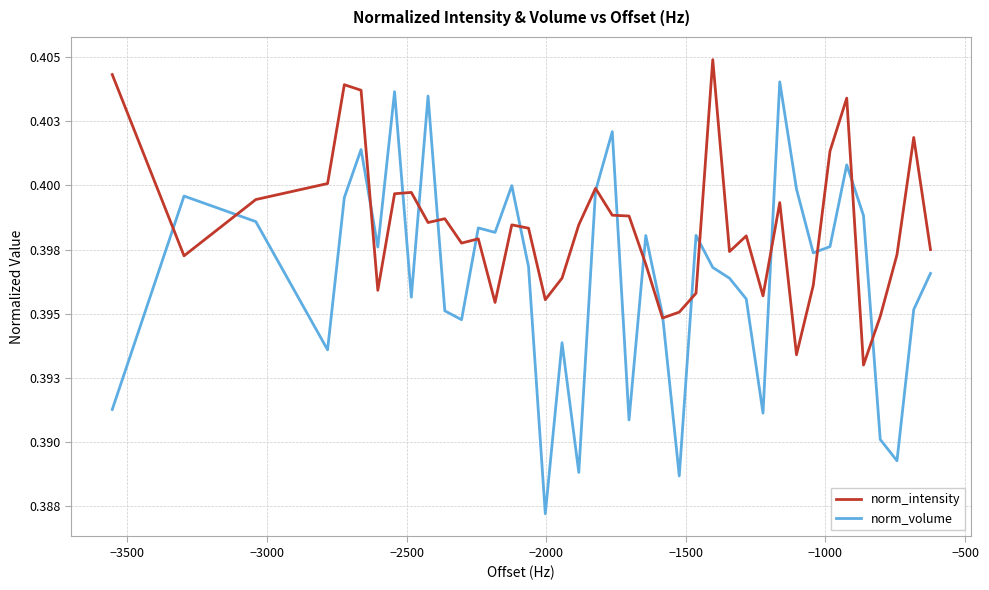

Is this an area chart (filled region under the line)?

No